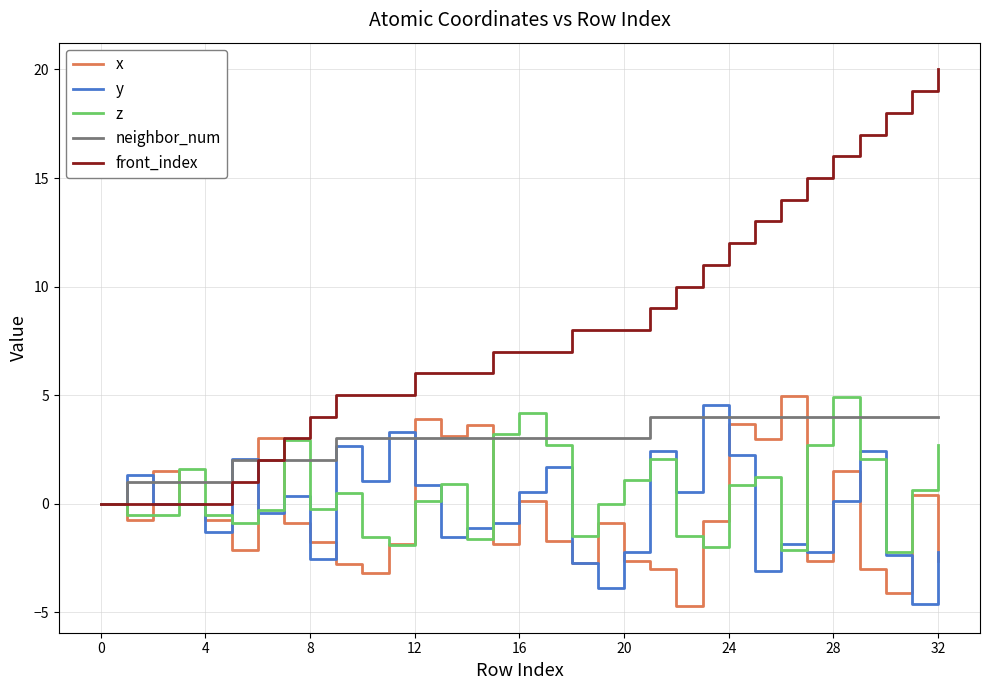

Which series has the largest range (max minus min)?

front_index